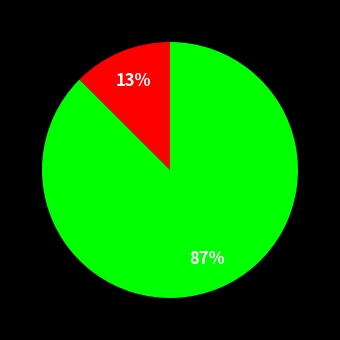

Is there any slice that represents more than half of the pie?

Yes